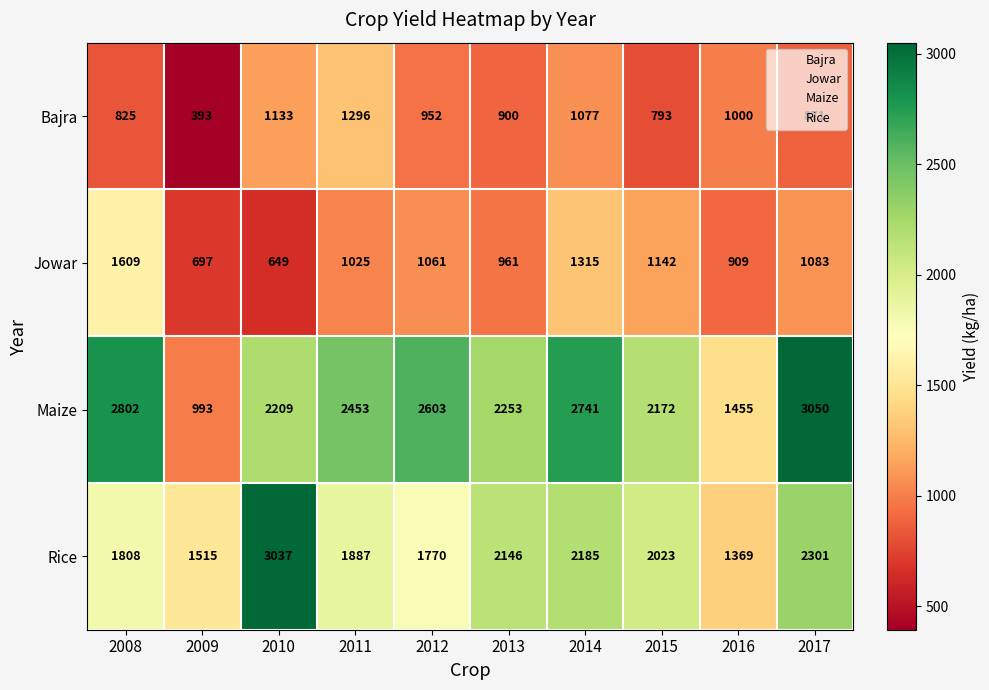

What is the total value across all series at 2014?

7318